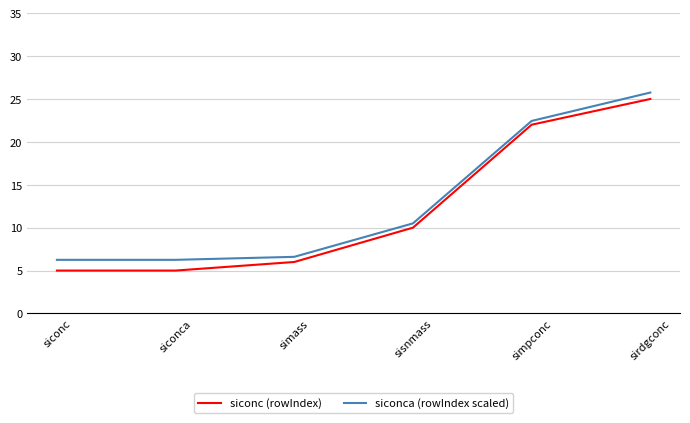

What position from the right is sisnmass?

3